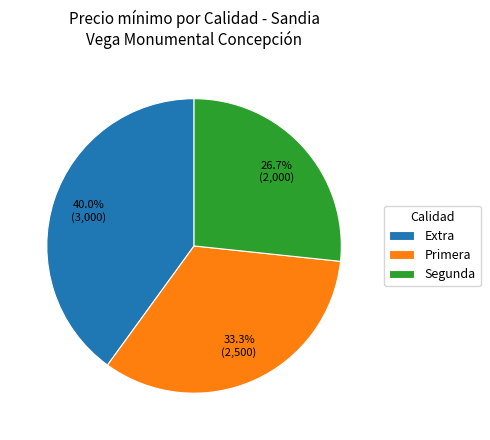

How many segments does this pie chart have?

3